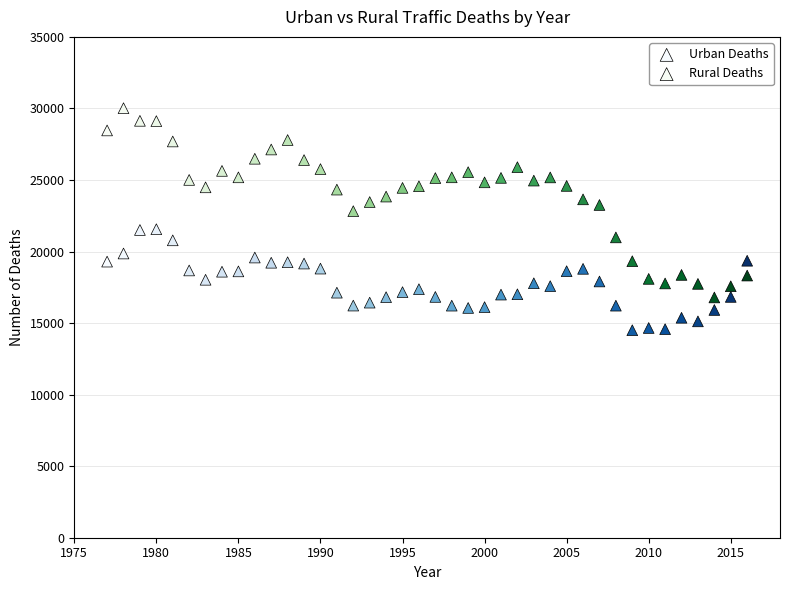

Across all data points, what is the range of Y values (max minus min)?

15517